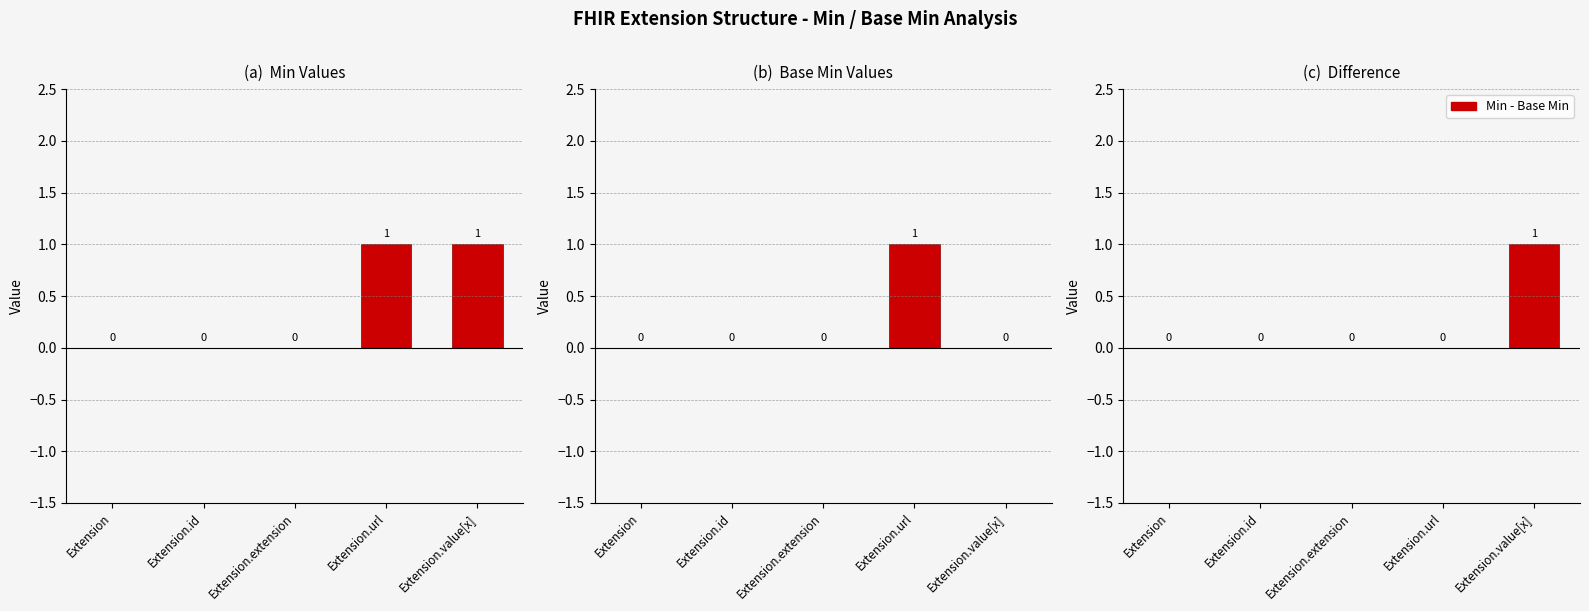

What is the maximum value for Min?

1